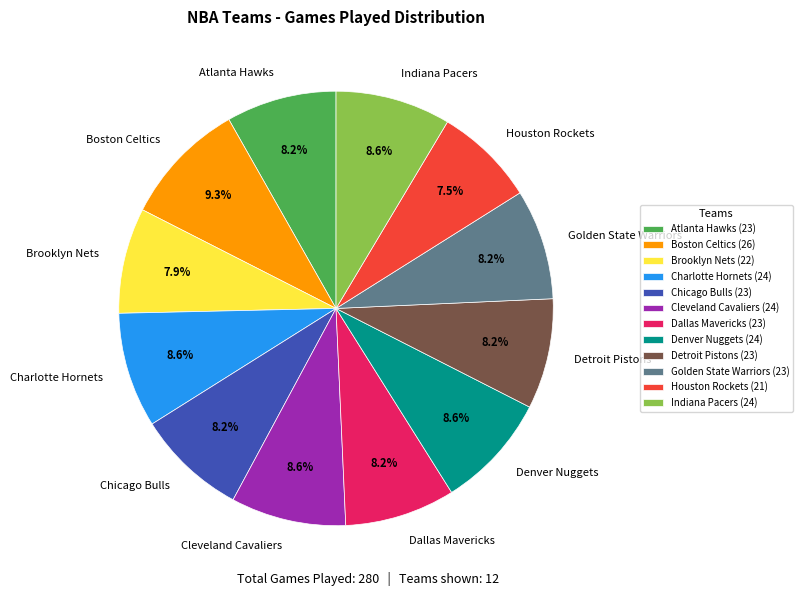

To the nearest percent, what is the average slice percentage?

8%